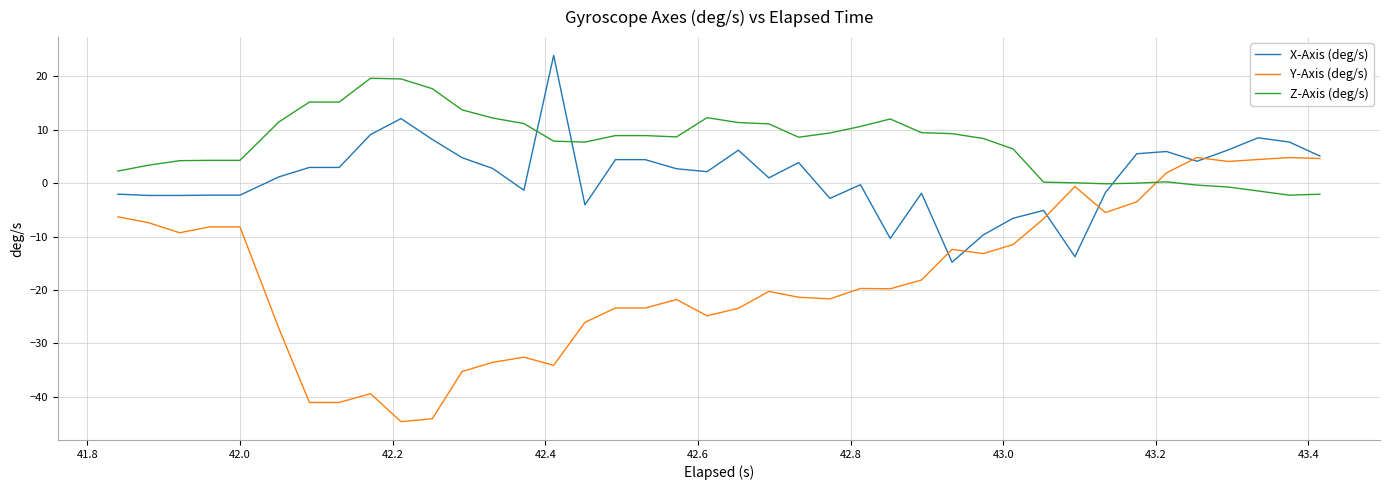

How many intersections are there between Z-Axis (deg/s) and X-Axis (deg/s)?

3